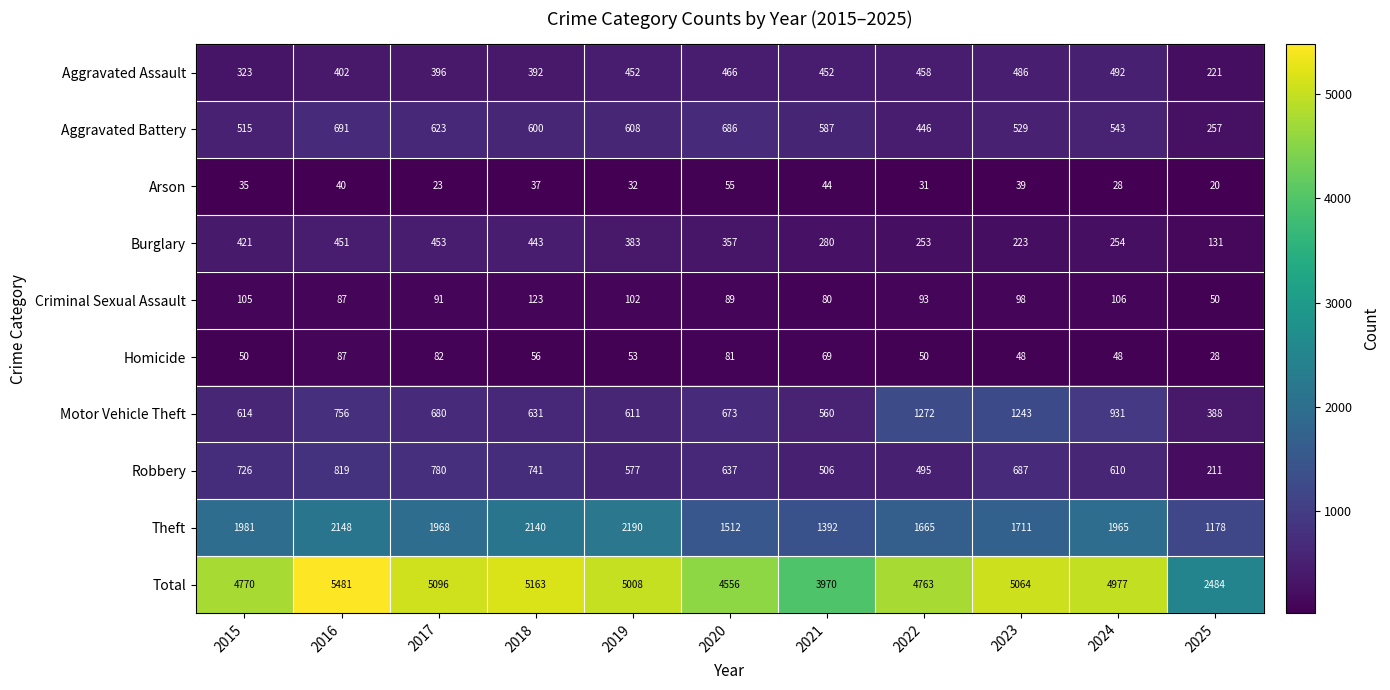

What is the minimum value shown in the chart?

20